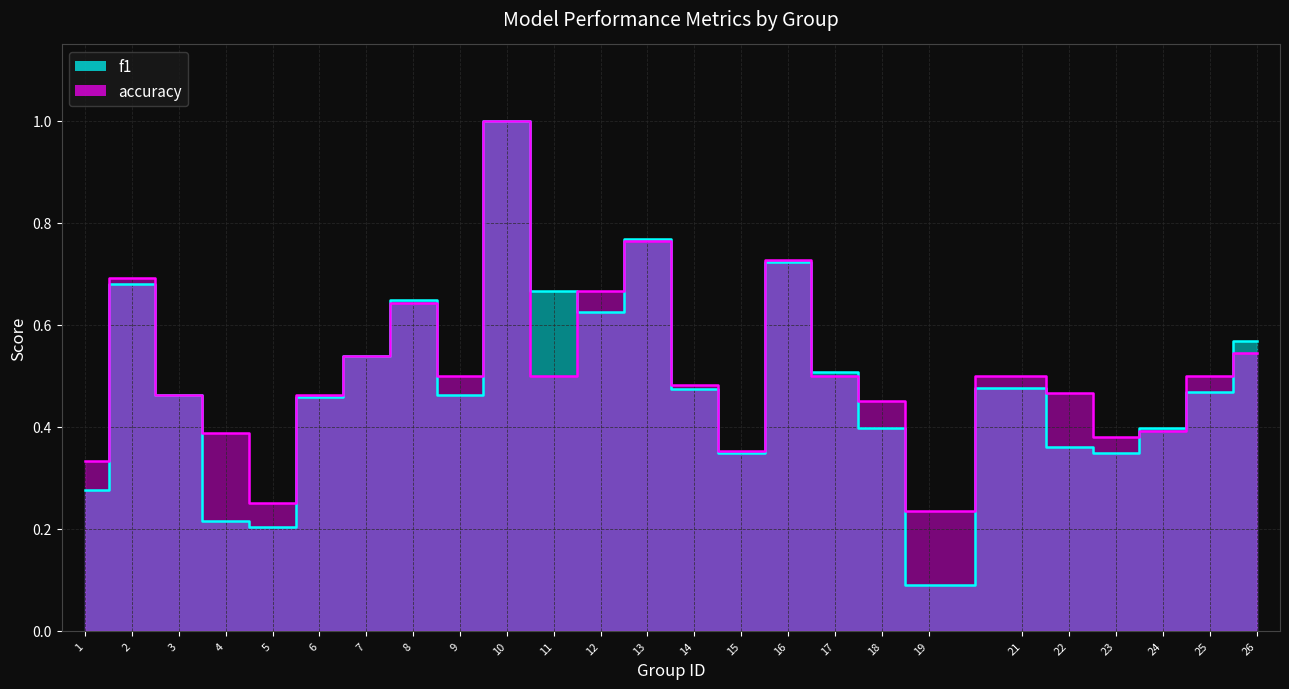

Is the value of f1 at 22 greater than the value of accuracy at 8?

No